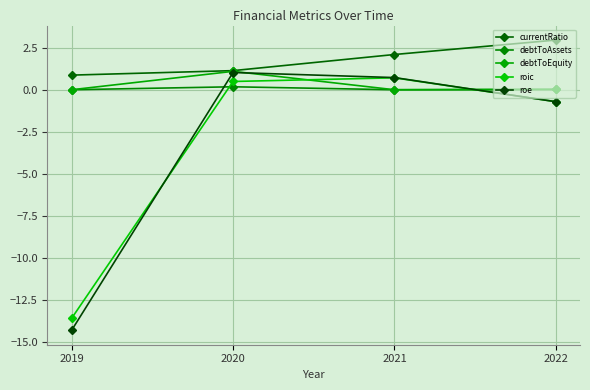

Which category has the lowest value in the roe series?

2019